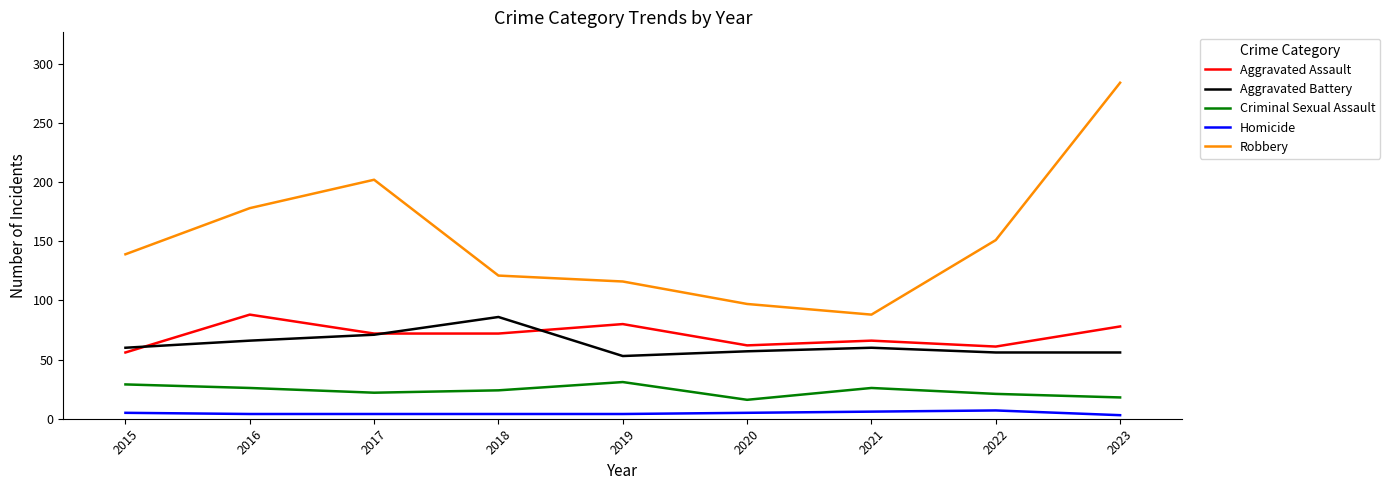

What is the maximum value shown in the chart?

284